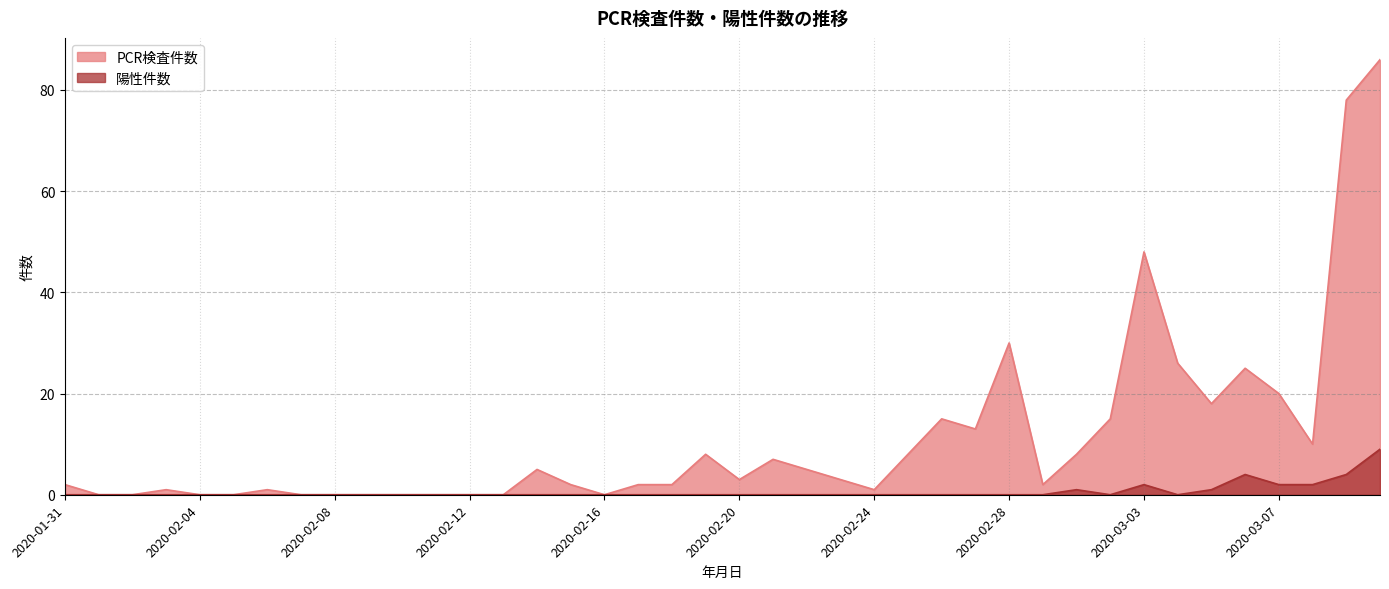

Read the PCR検査件数 value at 2020-03-02.

15